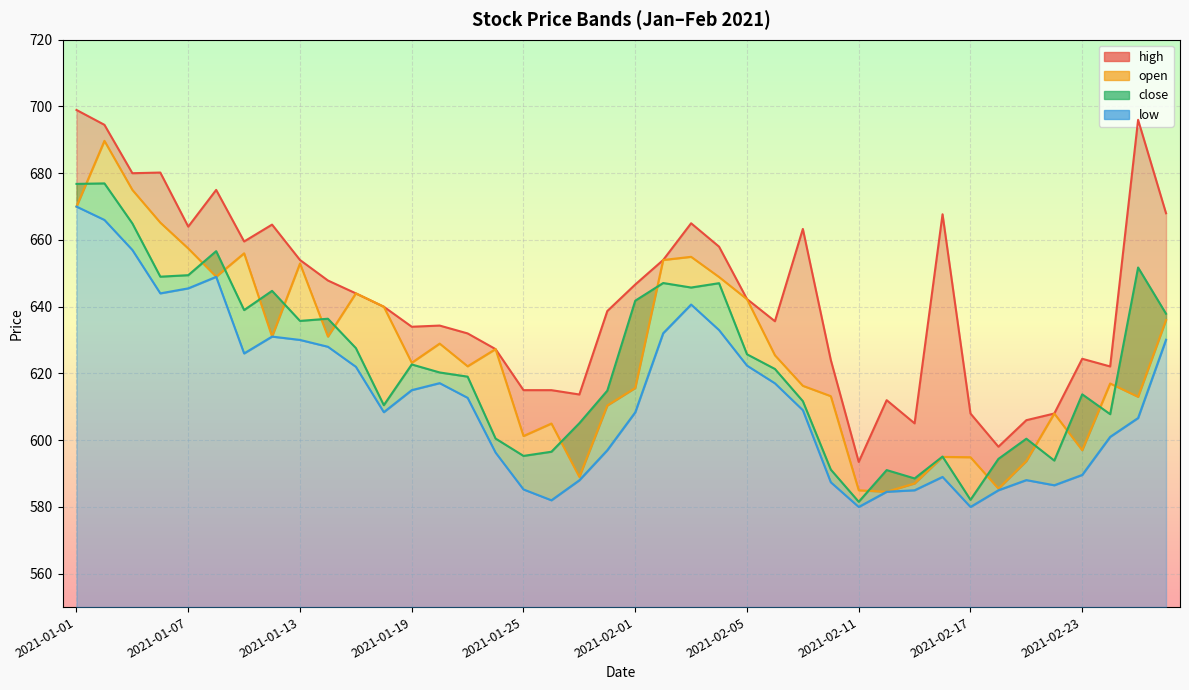

In close, how many points are higher than both neighbors (excluding endpoints)?

12